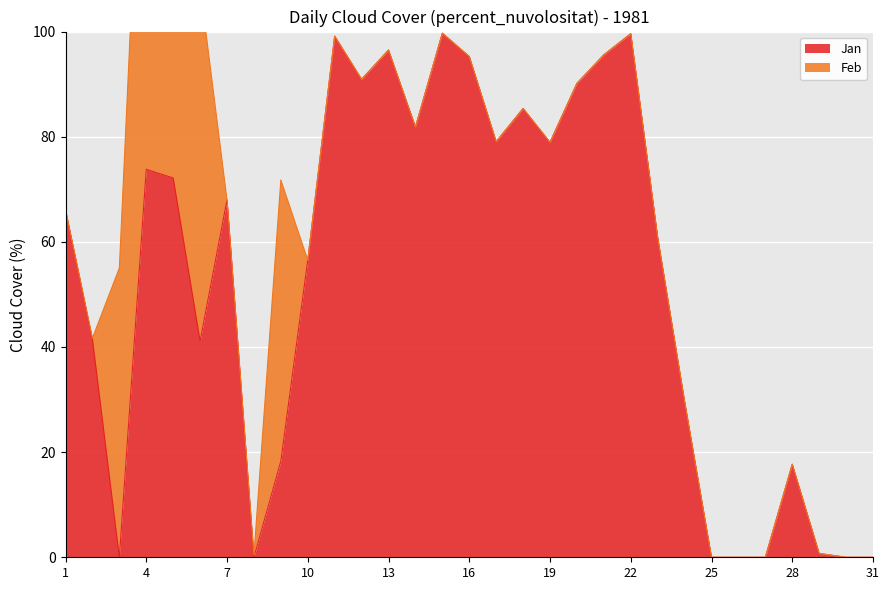

How many values are below 66?

15